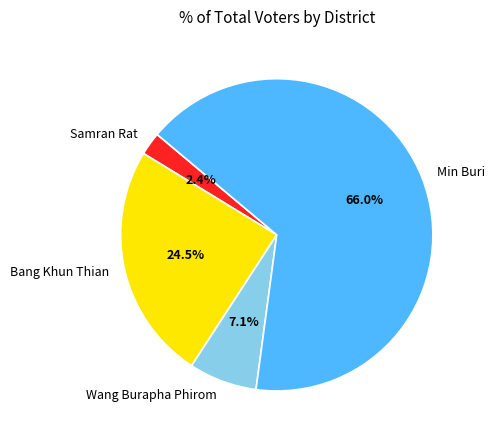

Does Min Buri represent more than half of the total?

Yes